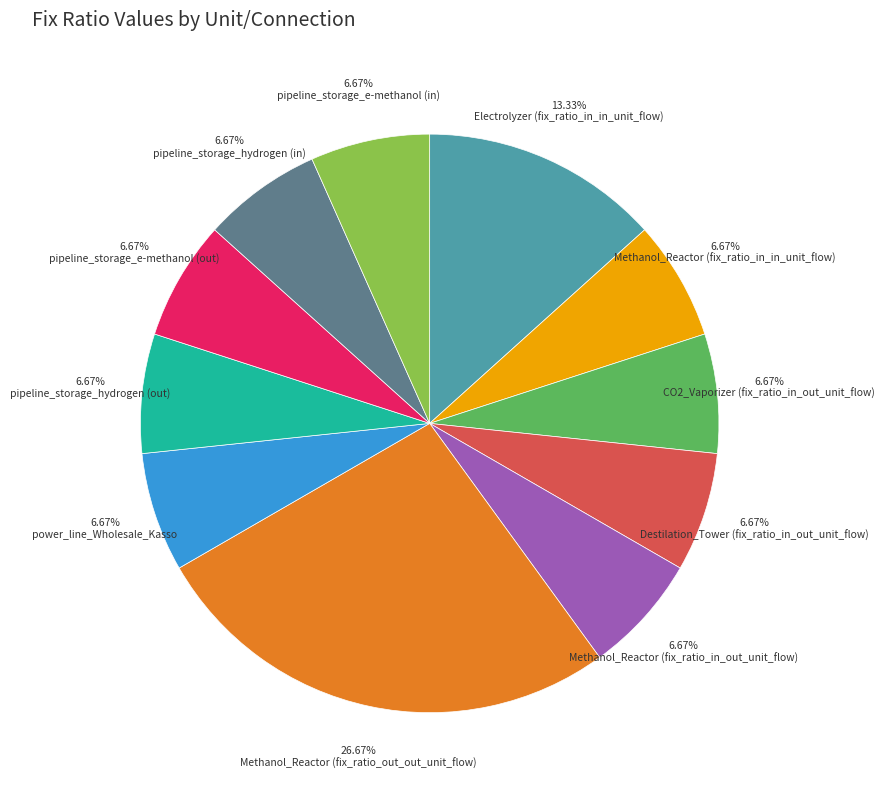

Is there any slice that represents more than half of the pie?

No